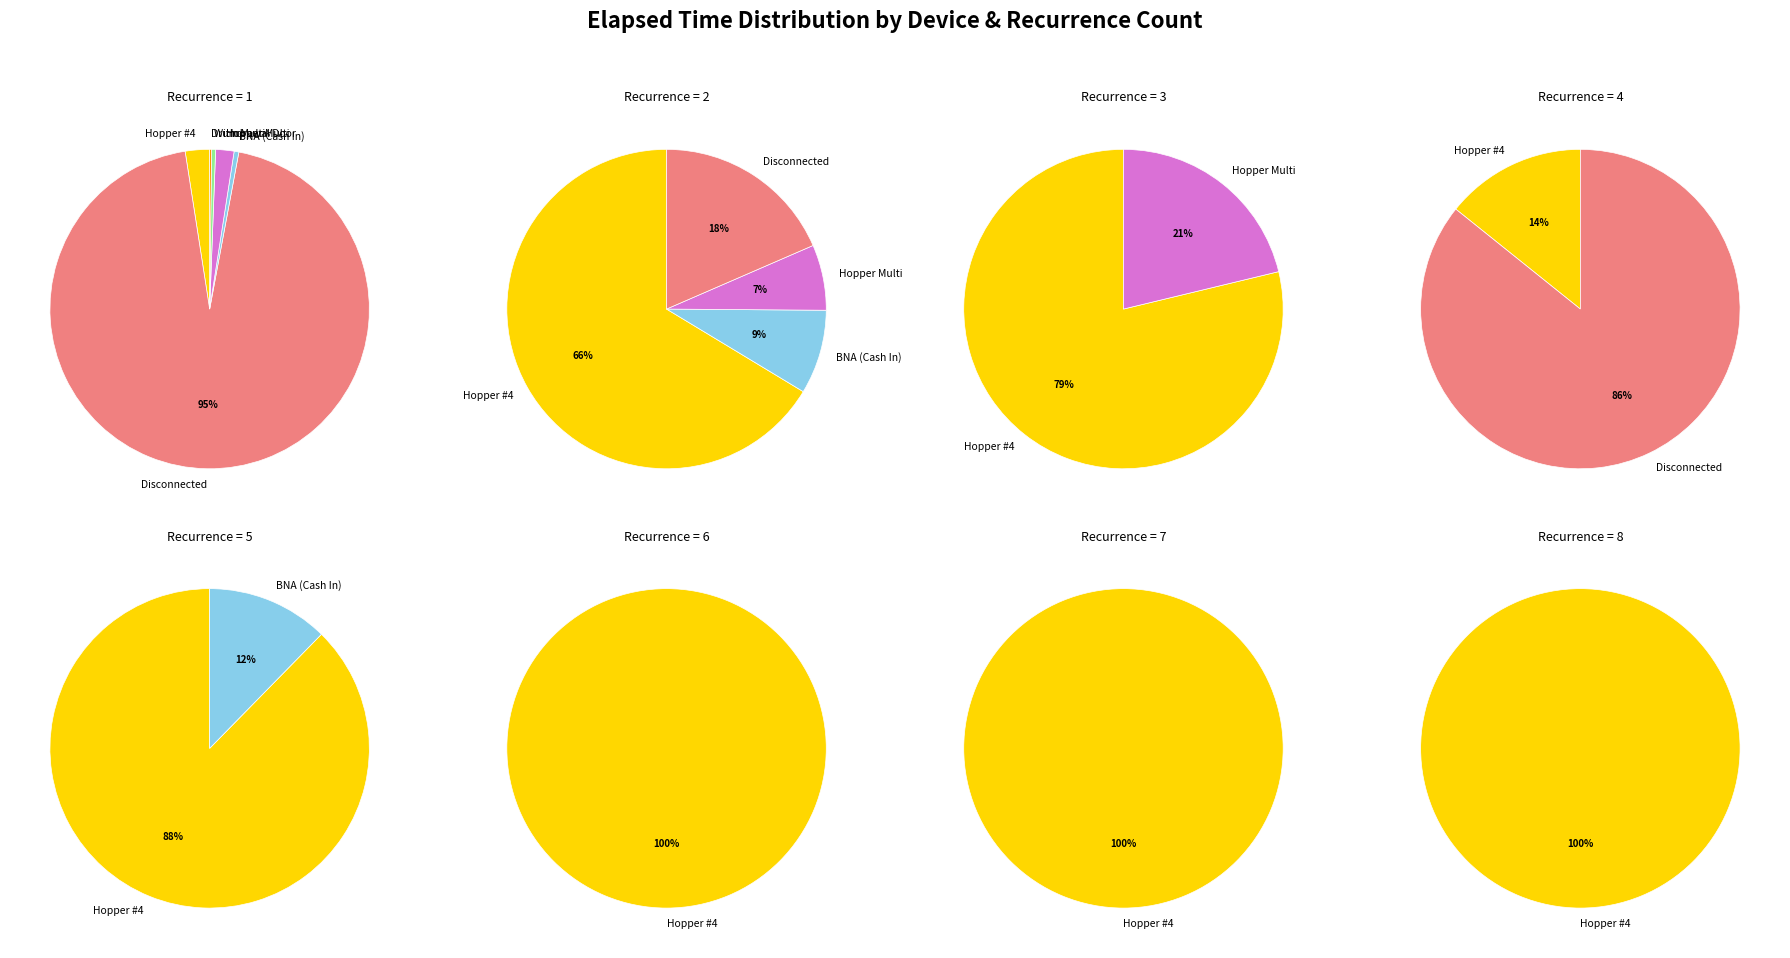

What is the ratio of the value at 1 to the value at 3?

7.2